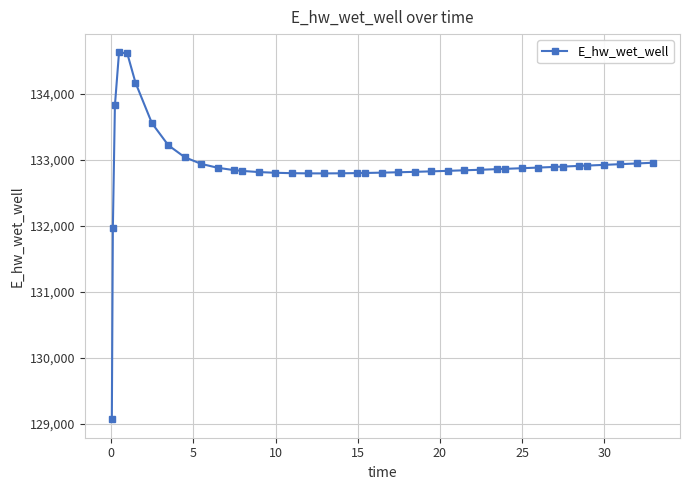

What is the difference between the maximum and minimum values?

5557.7